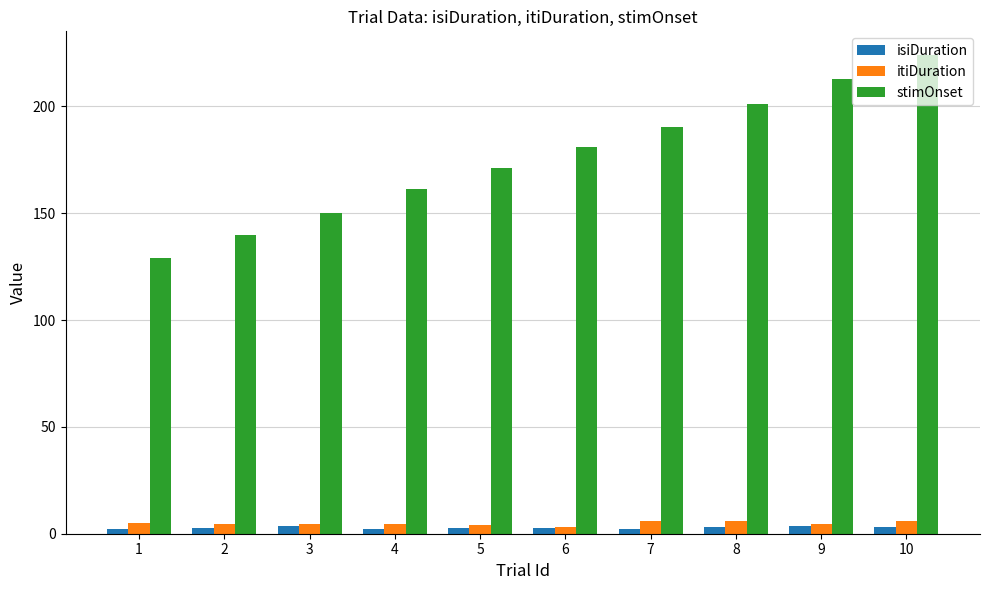

Rank the categories by stimOnset value from highest to lowest.

10, 9, 8, 7, 6, 5, 4, 3, 2, 1